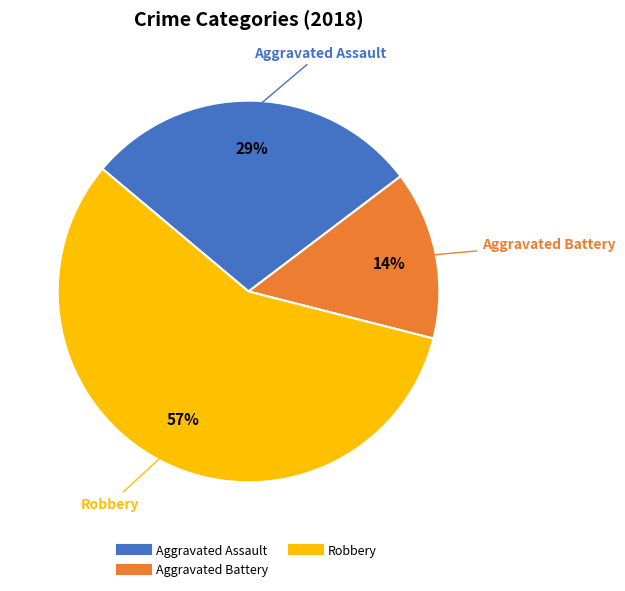

To the nearest percent, what is the average slice percentage?

33%